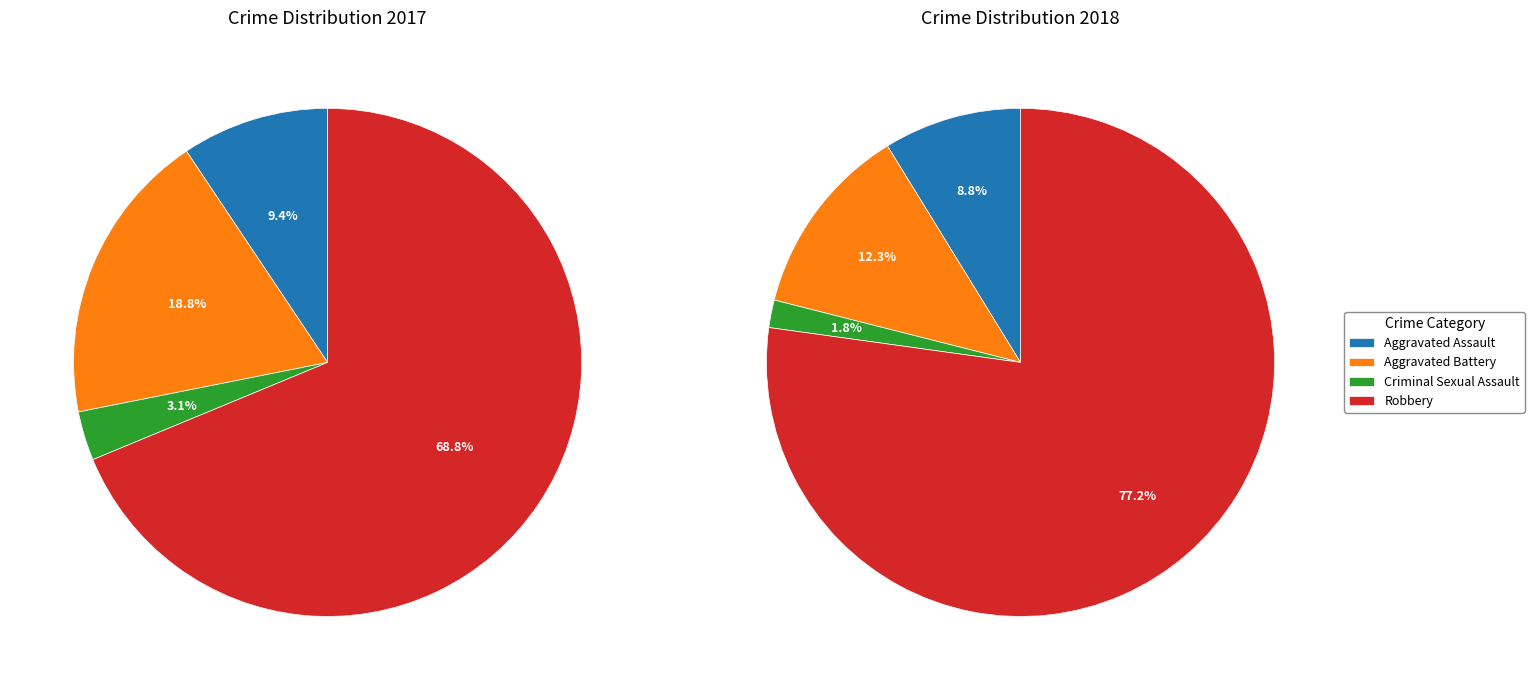

Is it true that values_2017 is 9% of the pie?

True